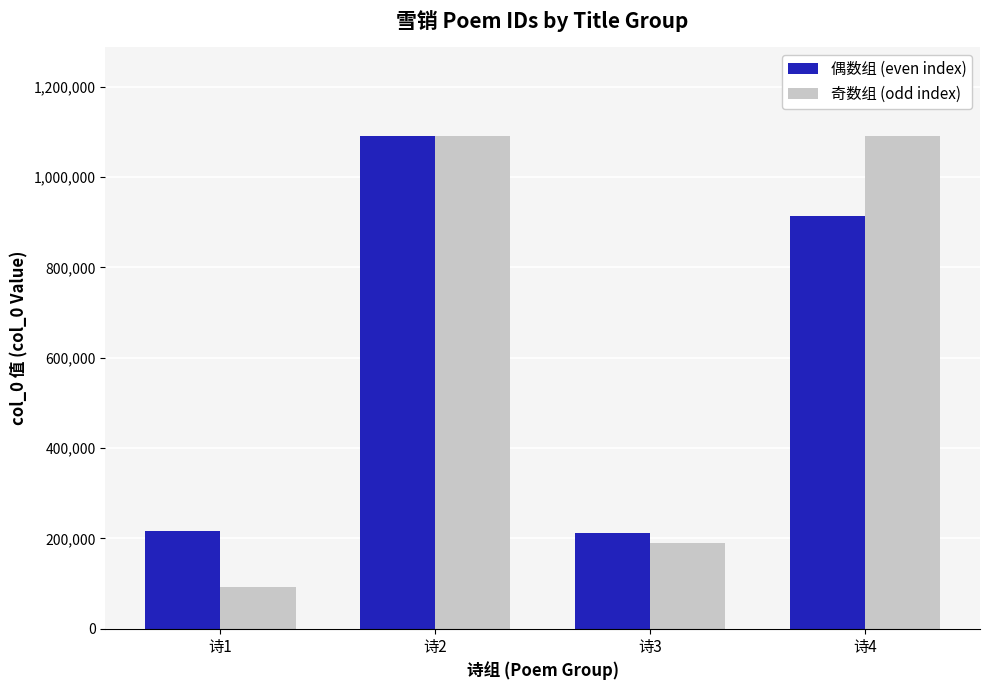

What is the value of the 偶数组 (even index) bar at the 2nd from the left?

1090849